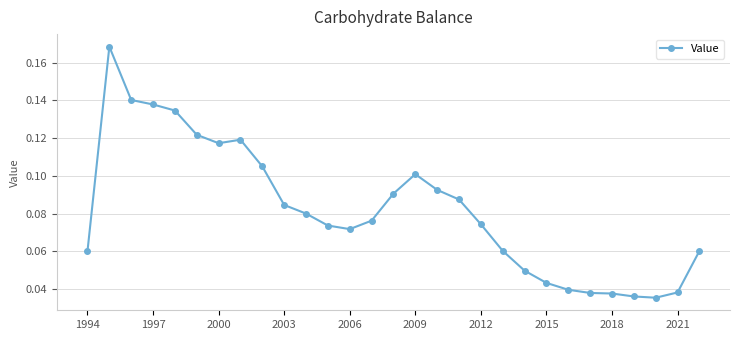

True or false: there are more than 0 points higher than both neighbors.

True